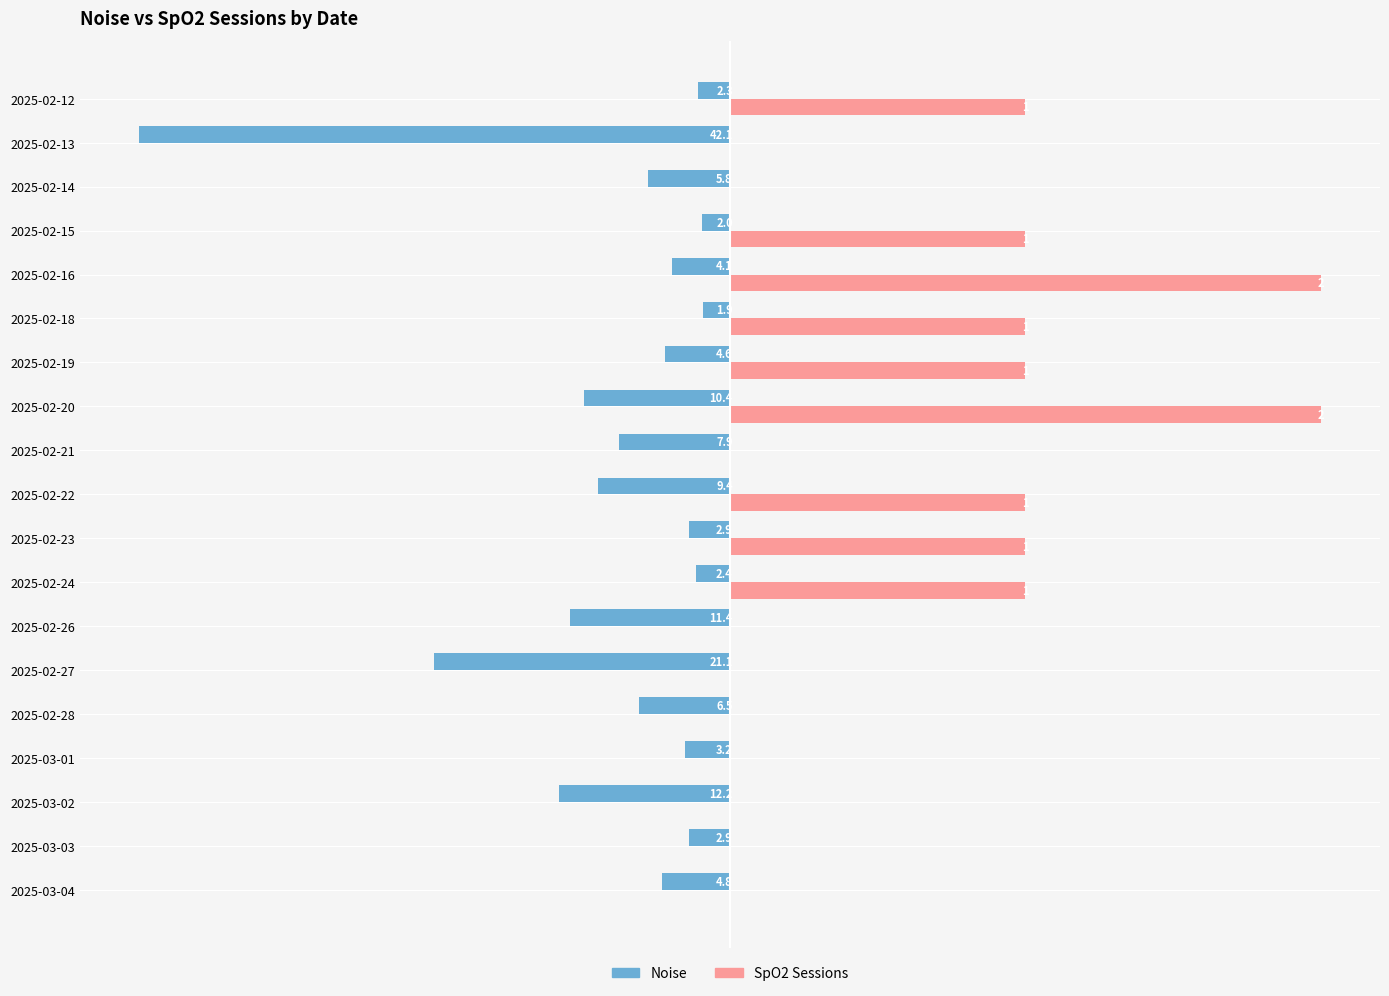

Which series has the largest total across all categories?

SpO2 Sessions